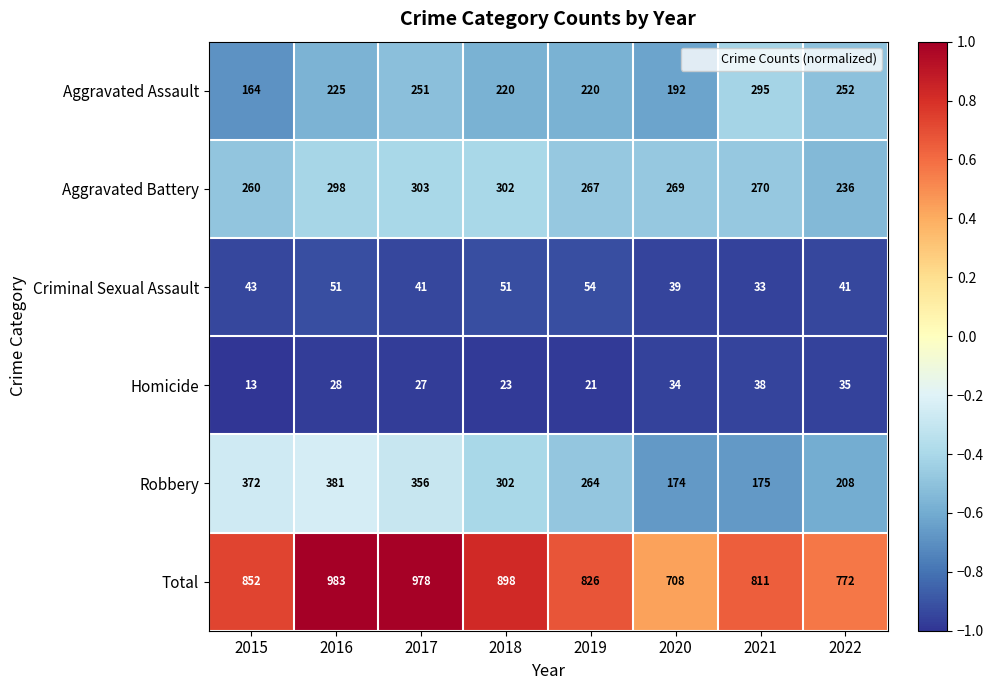

At 2020, list the series in order from largest to smallest.

Total, Aggravated Battery, Aggravated Assault, Robbery, Criminal Sexual Assault, Homicide